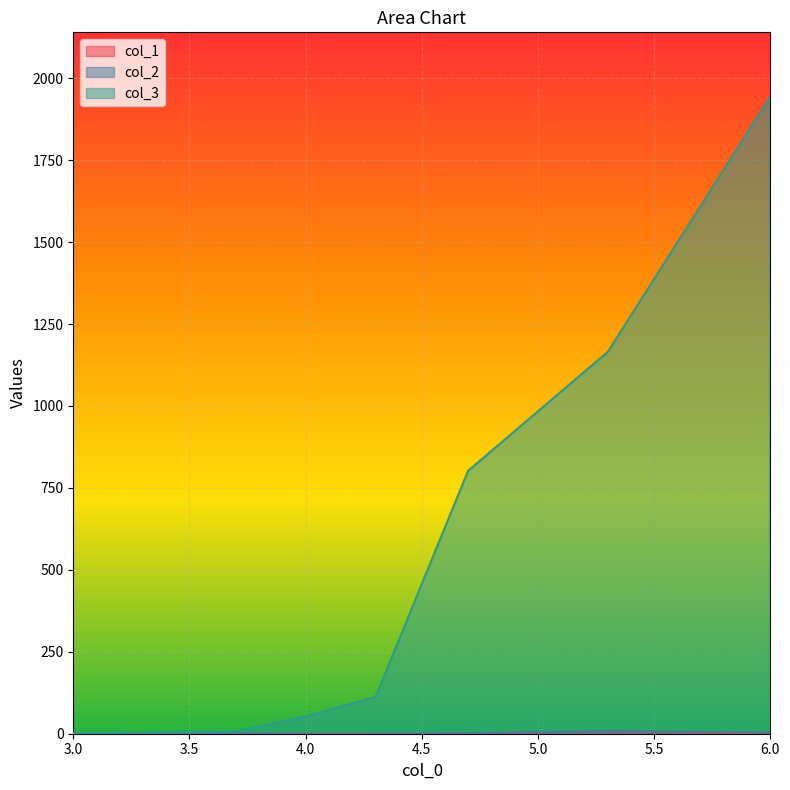

Where is the first local maximum for col_3?

6.0